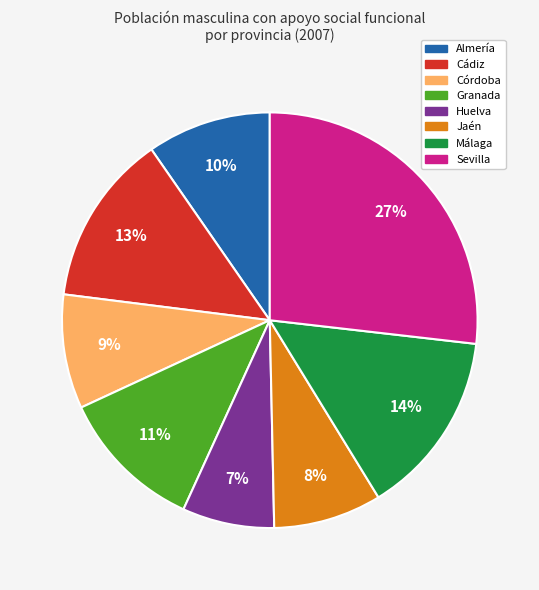

What is the ratio of the value at Jaén to the value at Cádiz?

0.6